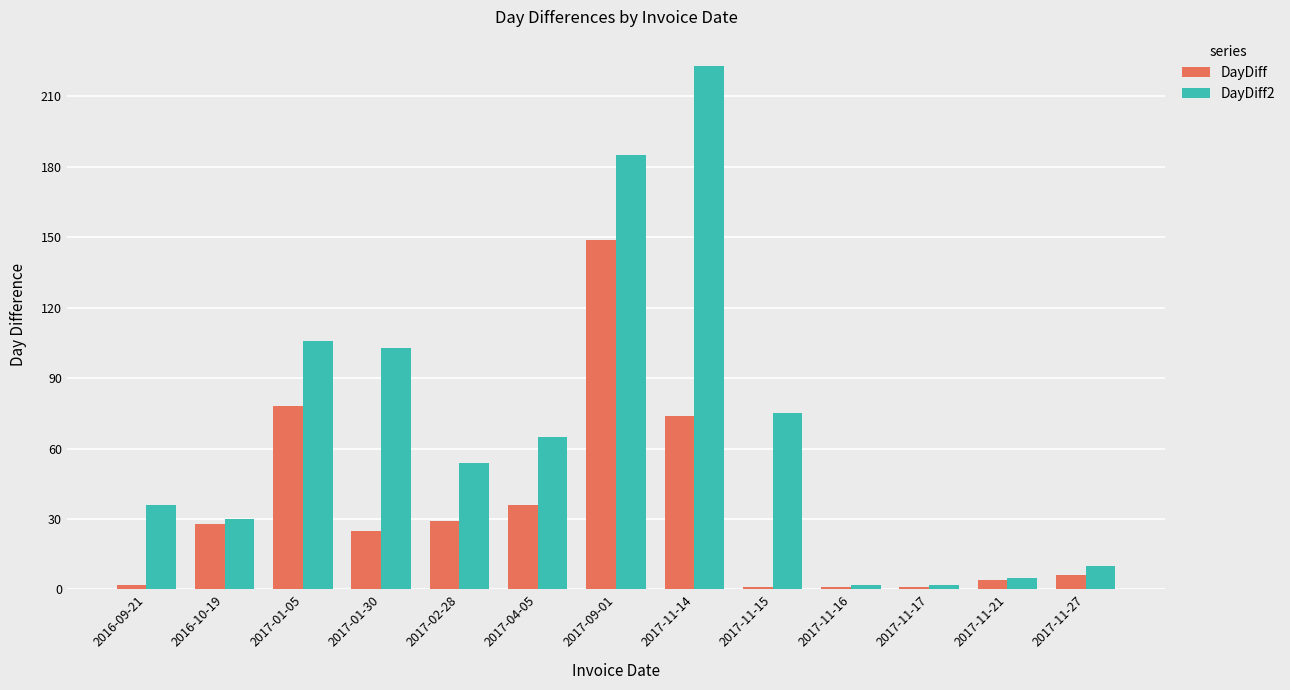

What is the highest value of the DayDiff2 series?

223